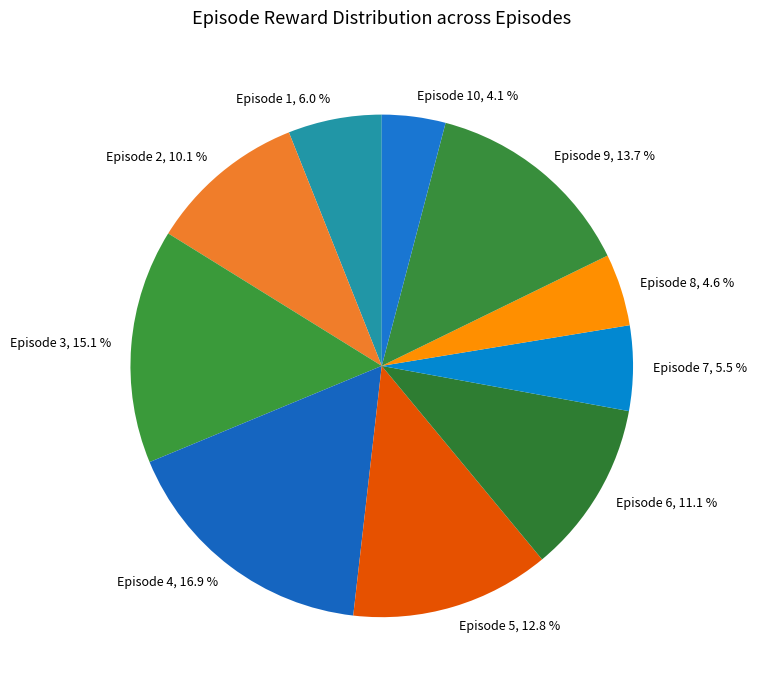

What is the ratio of the value at Episode 7, 5.5 % to the value at Episode 1, 6.0 %?

0.9